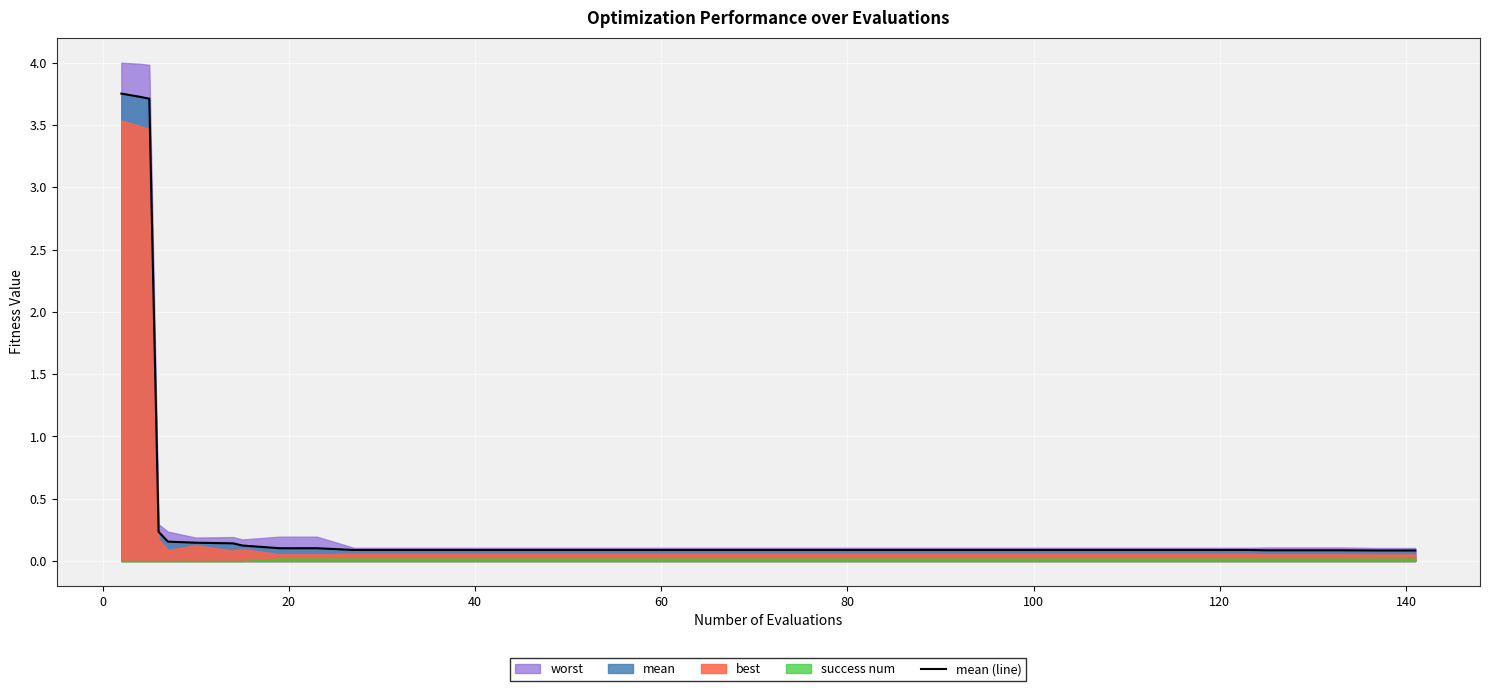

The chart shows a value of 0.2 at 27. True or false?

False